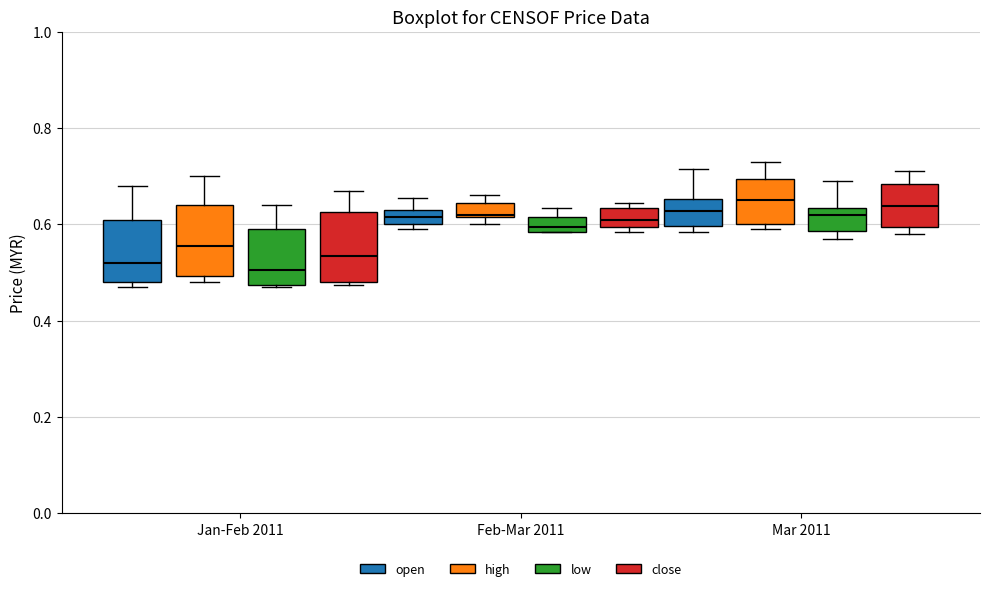

Reading left to right, read every box against the y-axis: the position of its median line, the range the box covers, and the ends of its whiskers. The values are not printed on the chart, so give them approximately, as read against the axis.

Jan-Feb 2011 (open): median 0.52, box 0.48 to 0.62, whiskers 0.48 (just below the box's lower edge) to 0.68
Jan-Feb 2011 (high): median 0.56, box 0.50 to 0.64, whiskers 0.48 to 0.70
Jan-Feb 2011 (low): median 0.50, box 0.48 to 0.60, whiskers 0.48 to 0.64
Jan-Feb 2011 (close): median 0.54, box 0.48 to 0.62, whiskers 0.48 to 0.68
Feb-Mar 2011 (open): median 0.62, box 0.60 to 0.64, whiskers 0.60 (just below the box's lower edge) to 0.66
Feb-Mar 2011 (high): median 0.62, box 0.62 to 0.64, whiskers 0.60 to 0.66
Feb-Mar 2011 (low): median 0.60, box 0.58 to 0.62, whiskers 0.58 to 0.64
Feb-Mar 2011 (close): median 0.62, box 0.60 to 0.64, whiskers 0.58 to 0.64 (just above the box's upper edge)
Mar 2011 (open): median 0.62, box 0.60 to 0.66, whiskers 0.58 to 0.72
Mar 2011 (high): median 0.66, box 0.60 to 0.70, whiskers 0.60 (just below the box's lower edge) to 0.74
Mar 2011 (low): median 0.62, box 0.58 to 0.64, whiskers 0.58 (just below the box's lower edge) to 0.70
Mar 2011 (close): median 0.64, box 0.60 to 0.68, whiskers 0.58 to 0.72